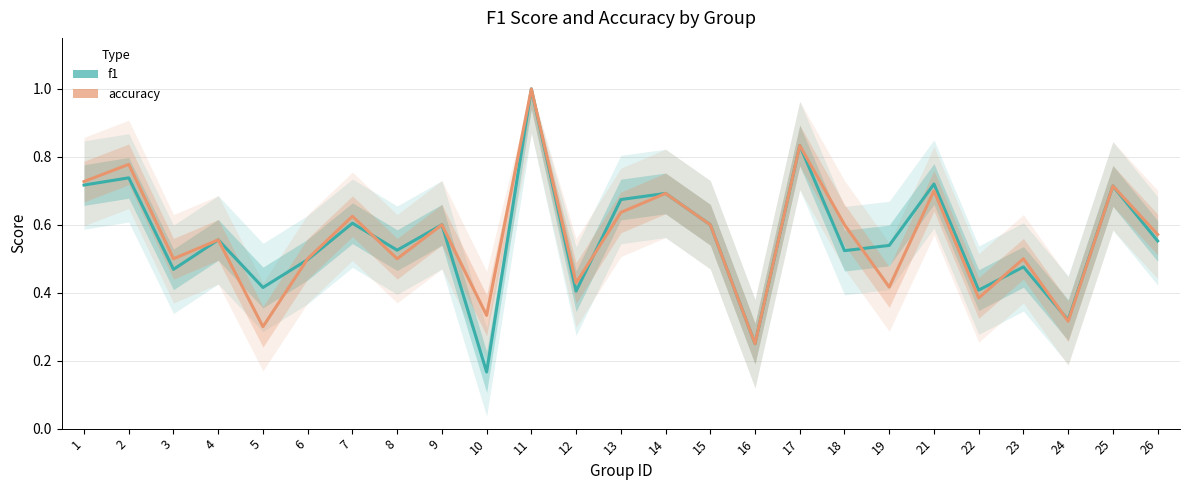

Reading right to left, list all the values displayed in this chart.

f1: 0.6	0.7	0.3	0.5	0.4	0.7	0.5	0.5	0.8	0.2	0.6	0.7	0.7	0.4	1.0	0.2	0.6	0.5	0.6	0.5	0.4	0.6	0.5	0.7	0.7
accuracy: 0.6	0.7	0.3	0.5	0.4	0.7	0.4	0.6	0.8	0.2	0.6	0.7	0.6	0.4	1.0	0.3	0.6	0.5	0.6	0.5	0.3	0.6	0.5	0.8	0.7